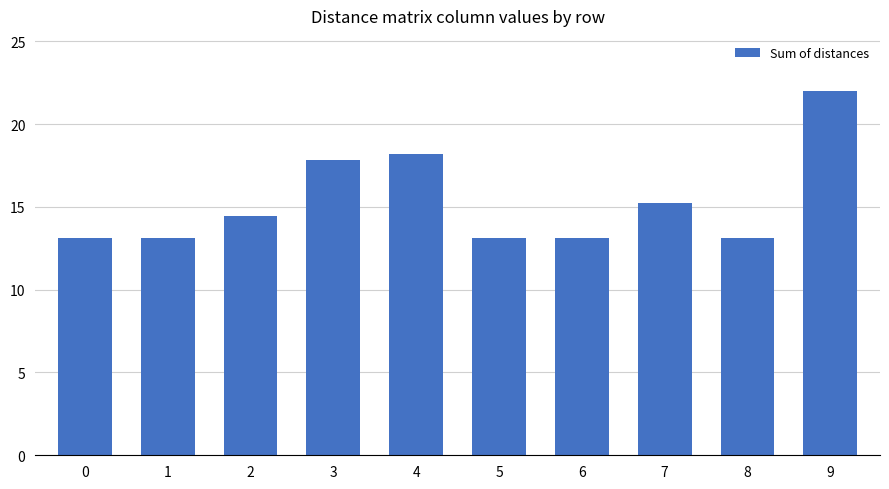

At which category does the chart reach its peak across all series?

9